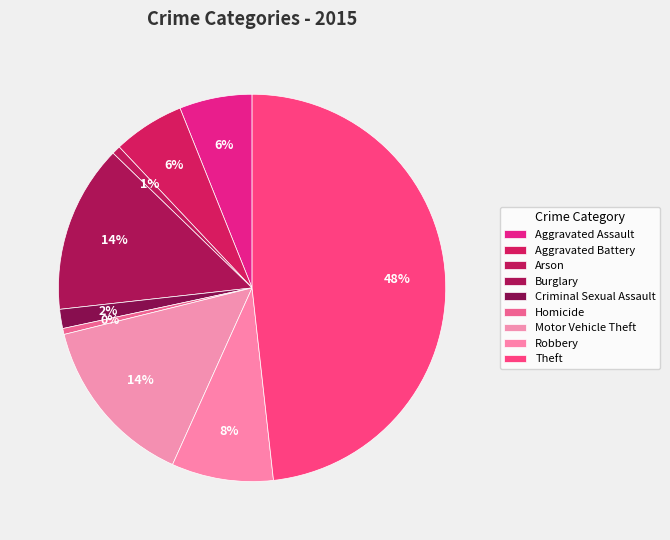

The Robbery slice represents 1% of the pie. True or false?

False